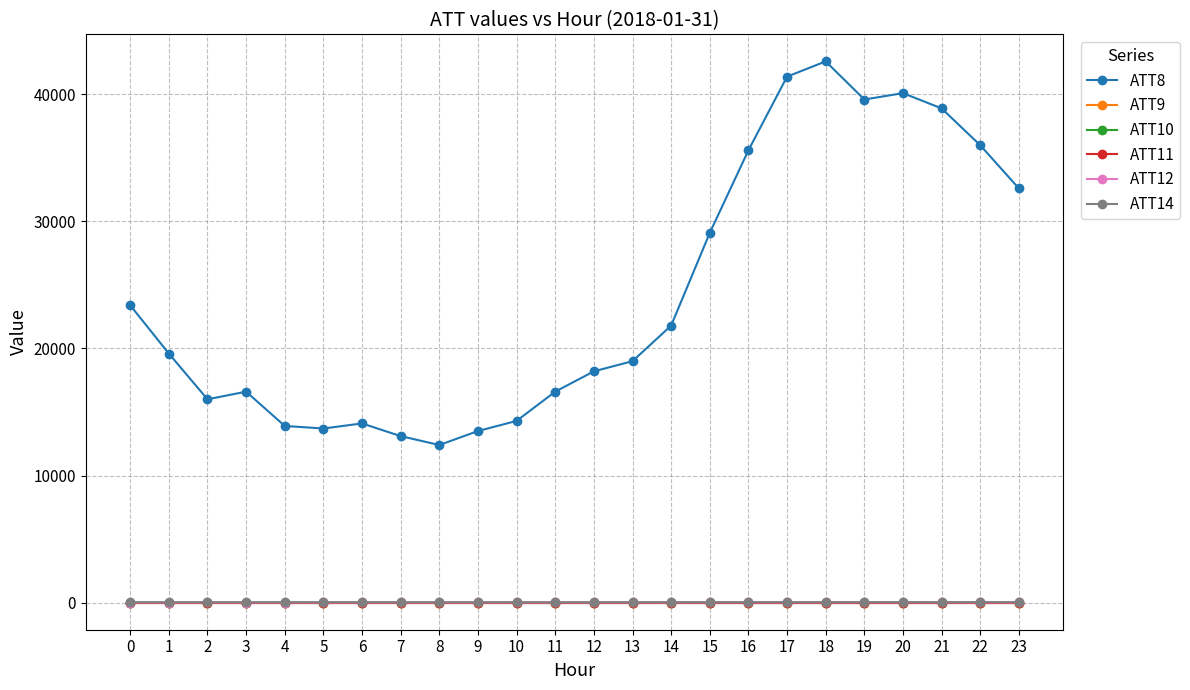

How many lines are shown in the chart?

6